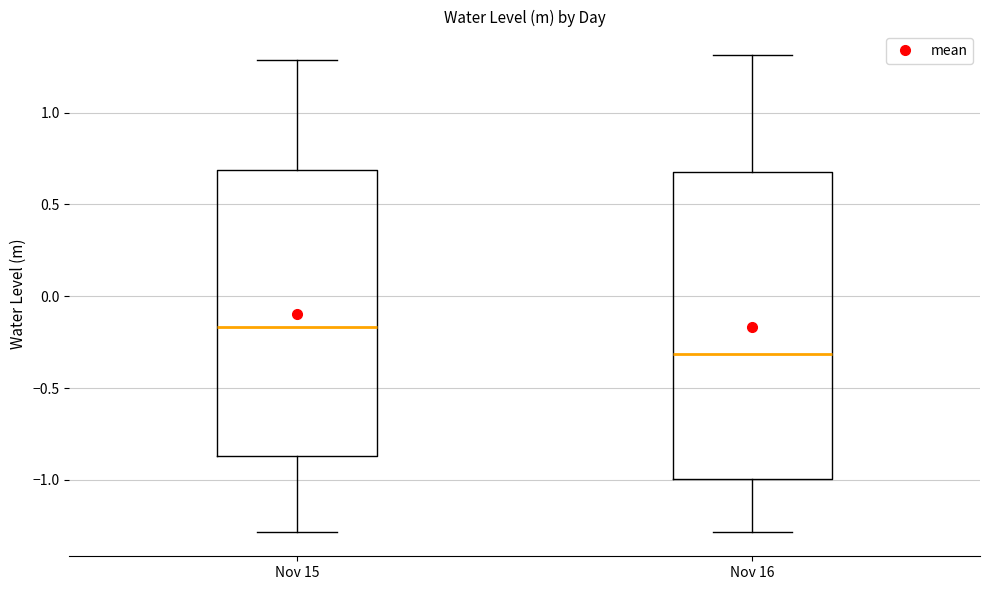

Reading left to right, transcribe this box plot: for each box, give where its median line is, the range the box spans, and where its two whiskers end, as read against the y-axis. The values are not printed on the chart, so give them approximately, as read against the axis.

Nov 15: median -0.15, box -0.85 to 0.70, whiskers -1.30 to 1.30
Nov 16: median -0.30, box -1.00 to 0.70, whiskers -1.30 to 1.30